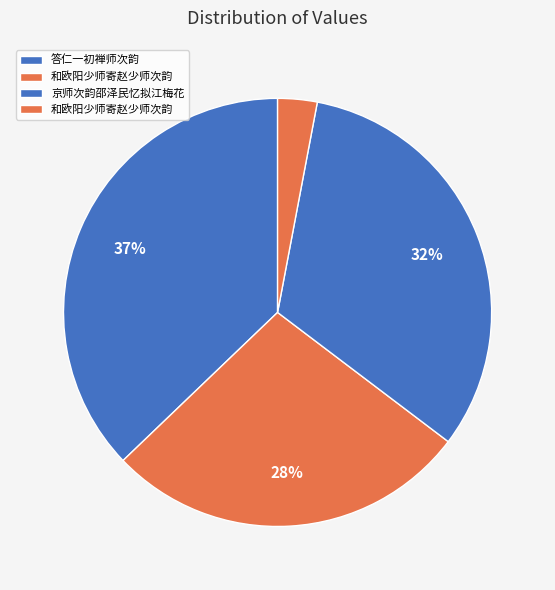

How many slices are in this pie chart?

4